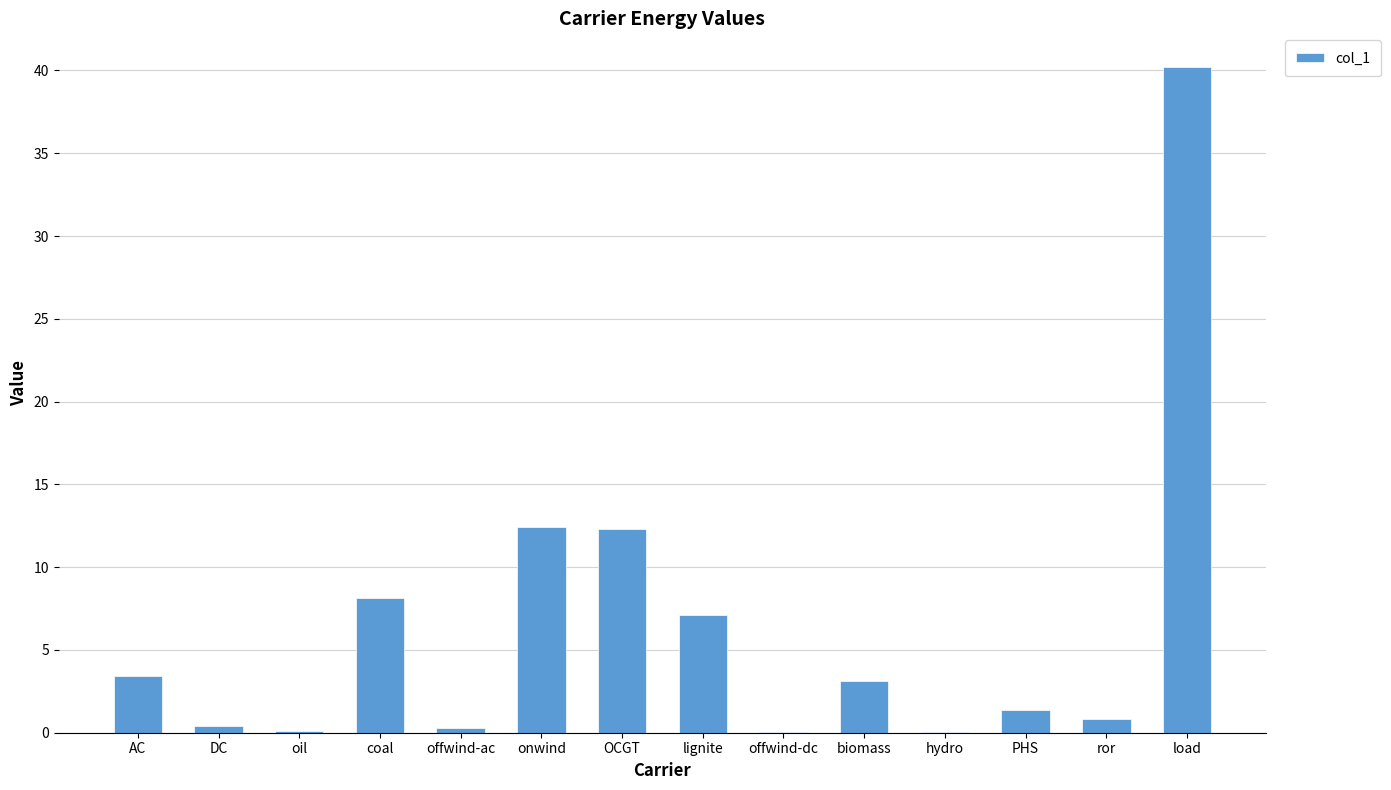

Are the bars horizontal?

No